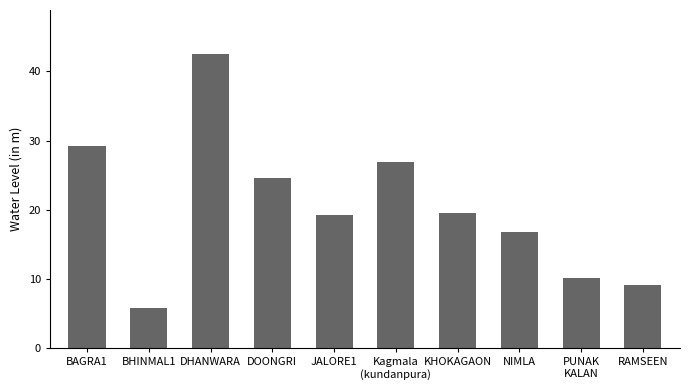

What is the ratio of the value at BHINMAL1 to the value at NIMLA?

0.3